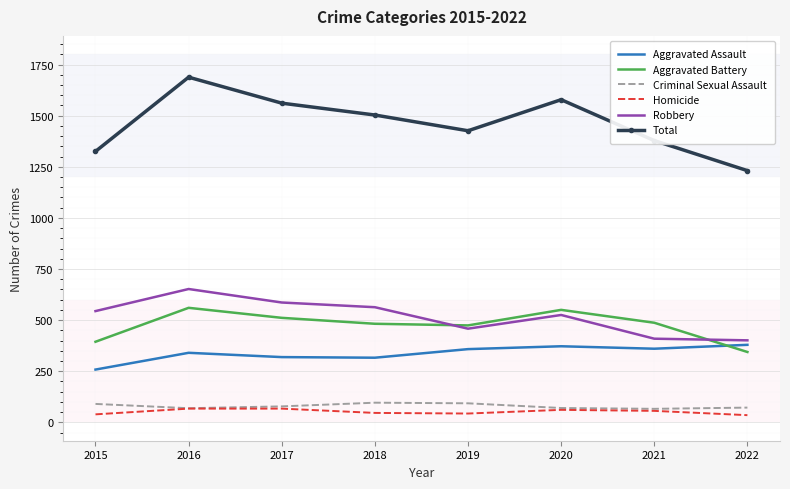

What is the greatest value displayed?

1688